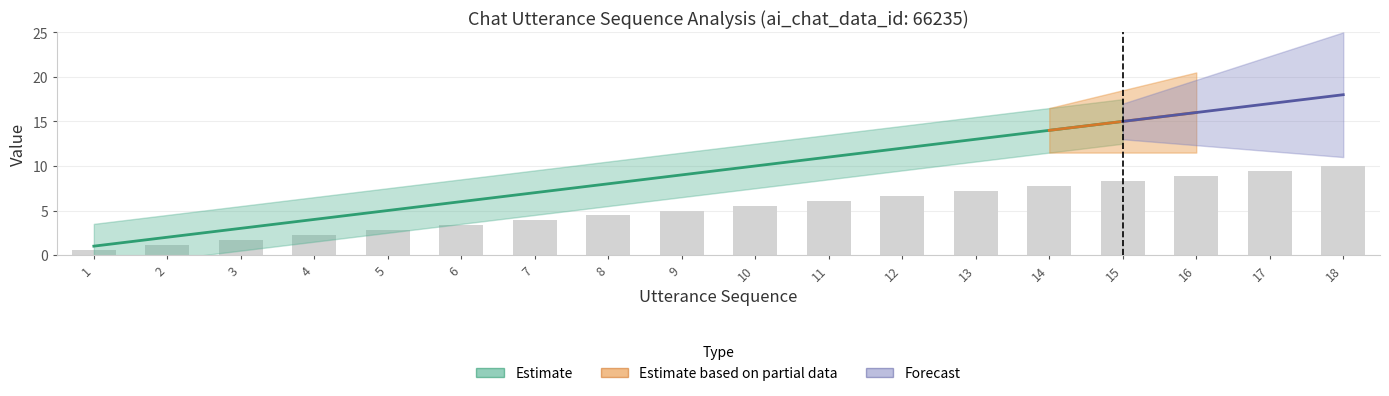

The value at 2 is 1.1. True or false?

True